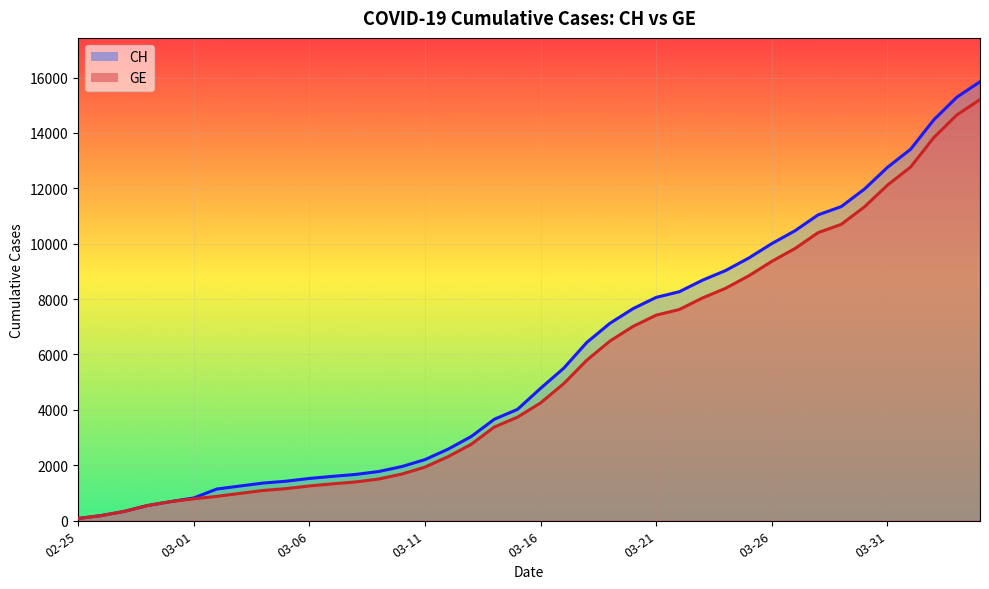

What are all the series names shown in the legend?

CH, GE